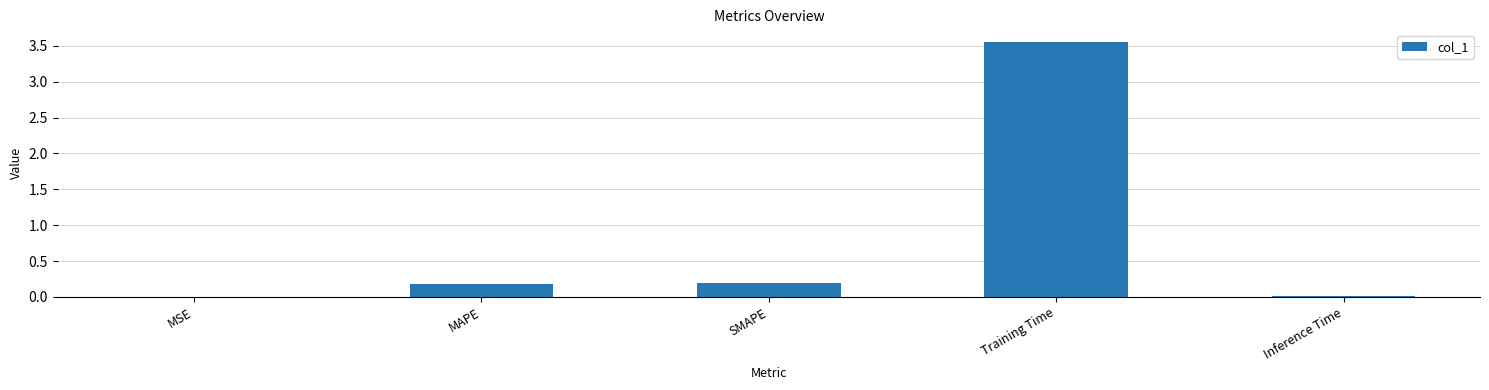

True or false: the data shows 0.2 at SMAPE.

True